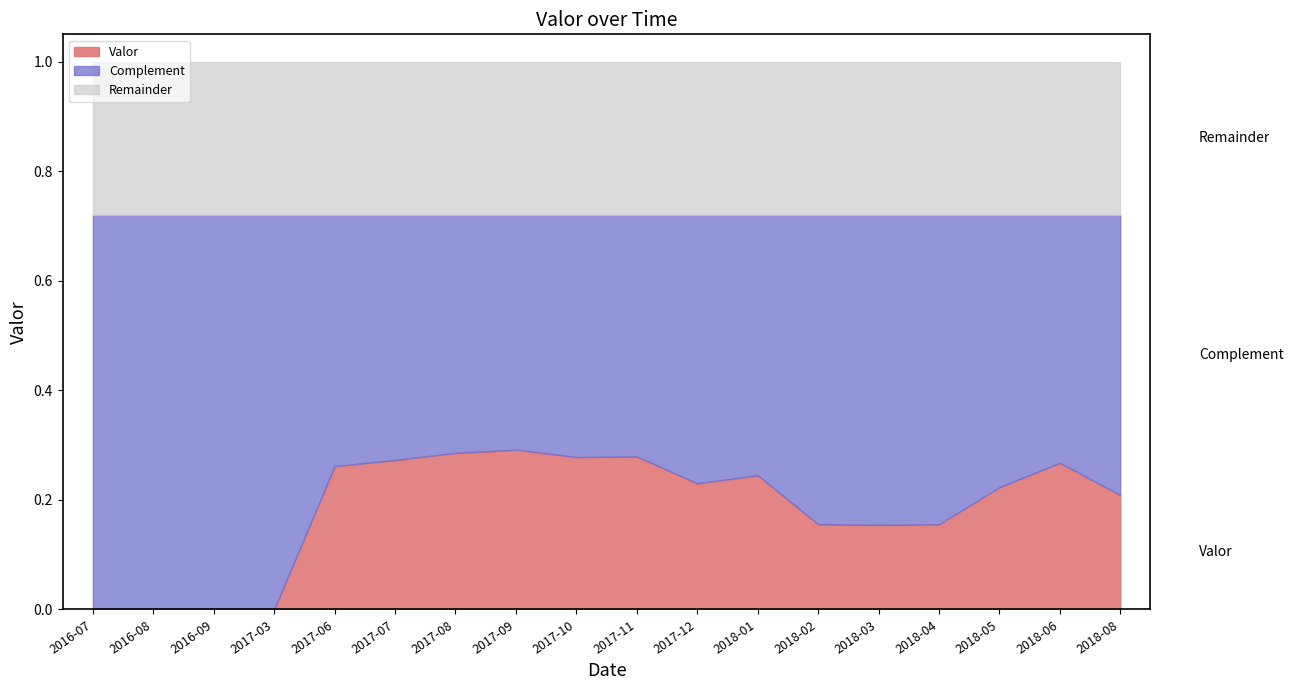

Reading left to right, transcribe all the data shown in this chart.

0.0	0.0	0.0	0.0	0.3	0.3	0.3	0.3	0.3	0.3	0.2	0.2	0.2	0.2	0.2	0.2	0.3	0.2